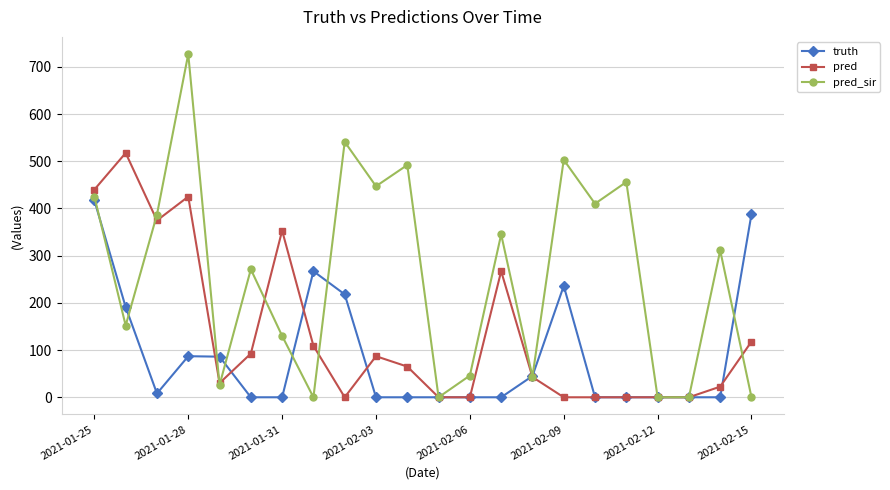

Which series has the largest range (max minus min)?

pred_sir